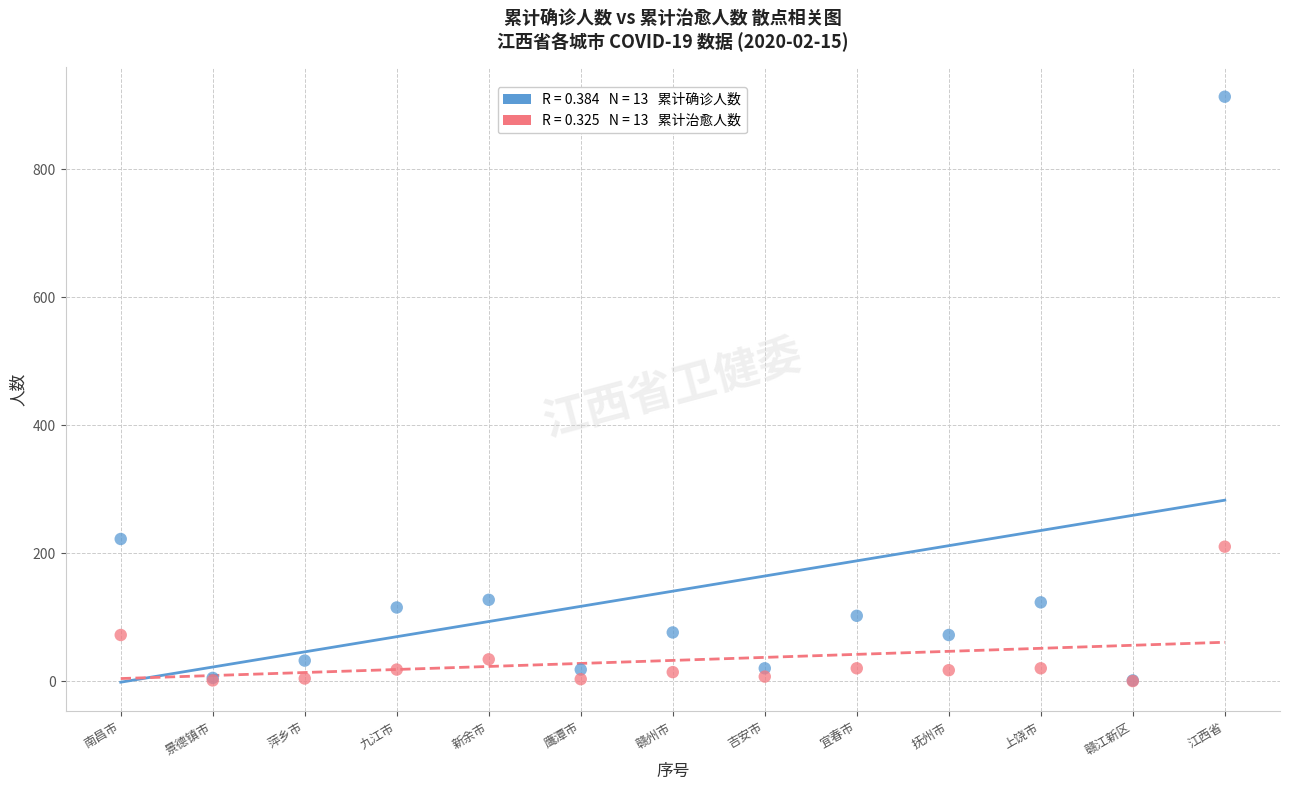

Across all series, what Y value is closest to 456?

222